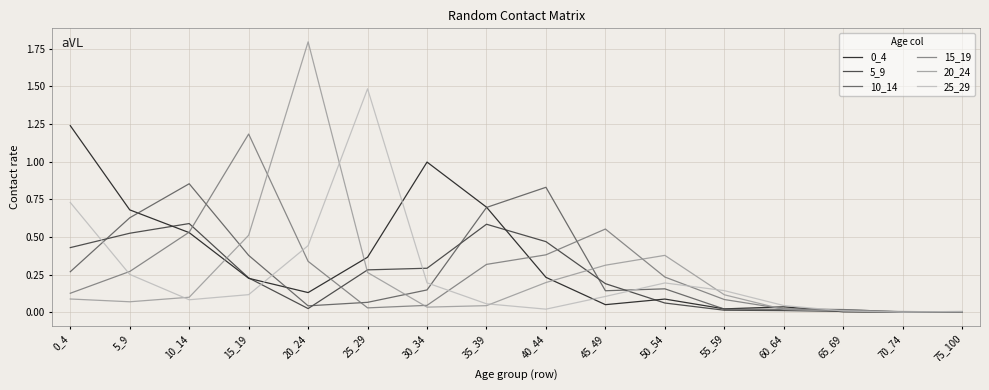

Which category has the highest value in the 15_19 series?

15_19